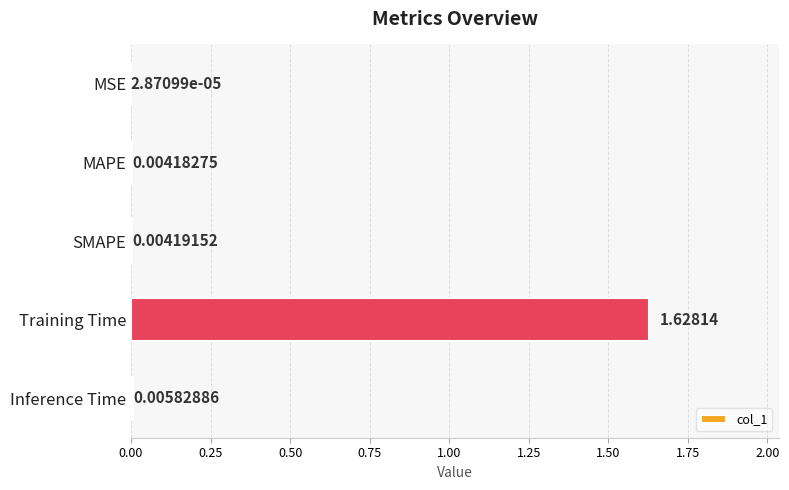

Which label corresponds to the largest value in the chart?

Training Time